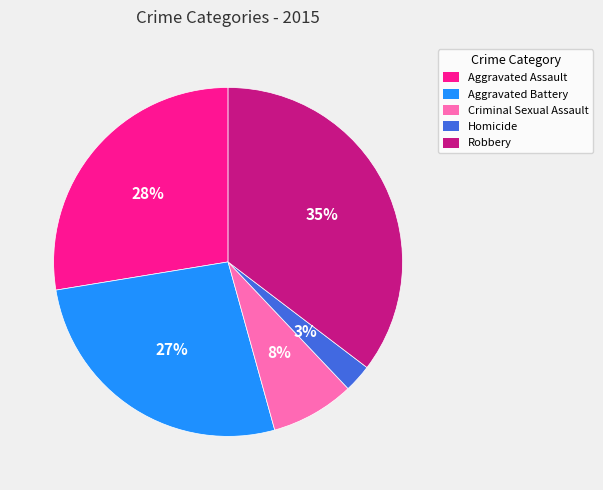

The Robbery slice represents 50% of the pie. True or false?

False